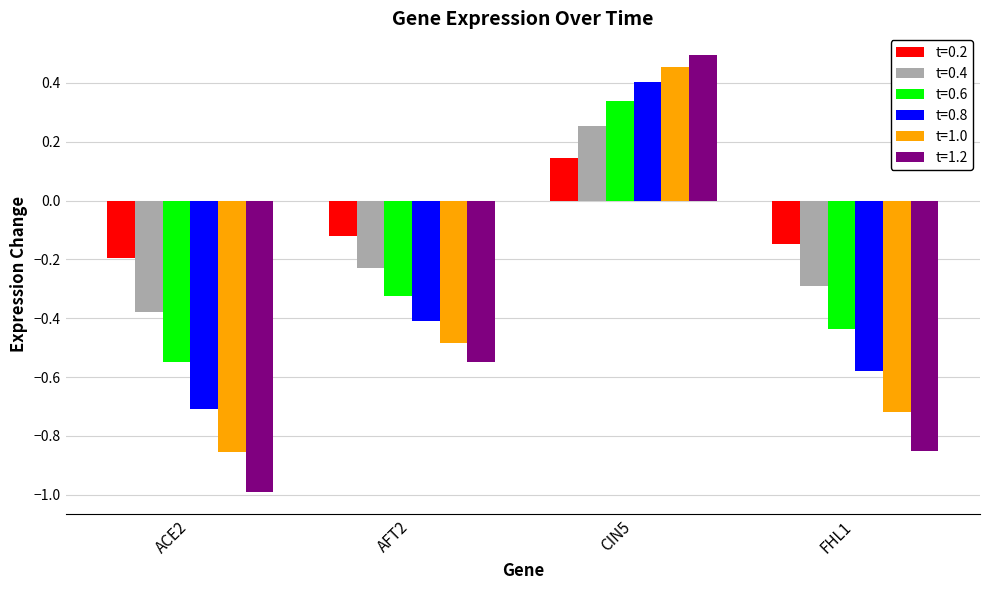

At which category is the sum across all series the highest?

CIN5